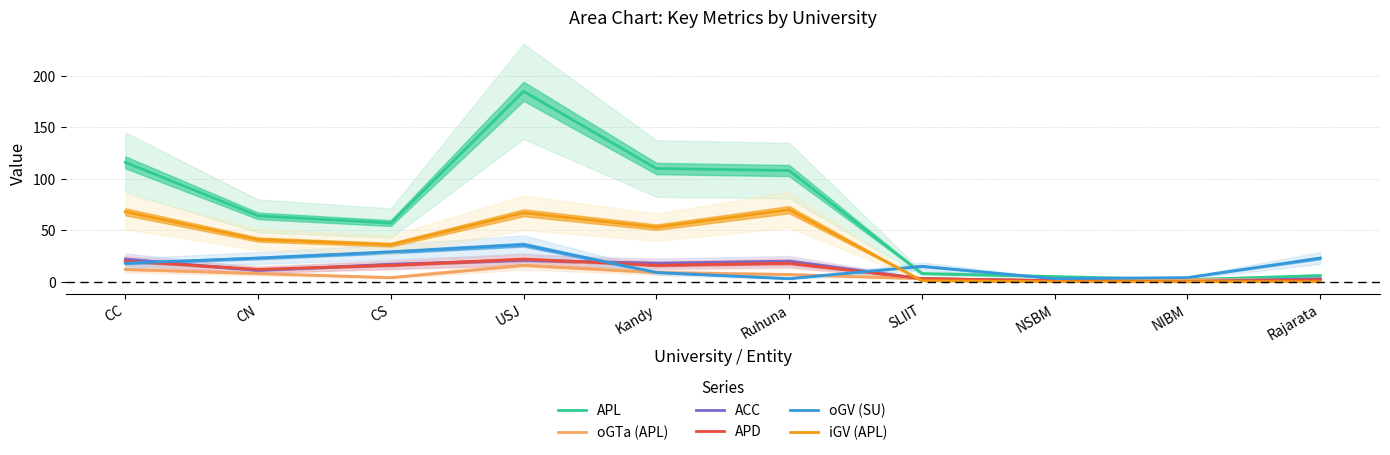

What is the value of the oGV (SU) point at the 7th from the left?

15